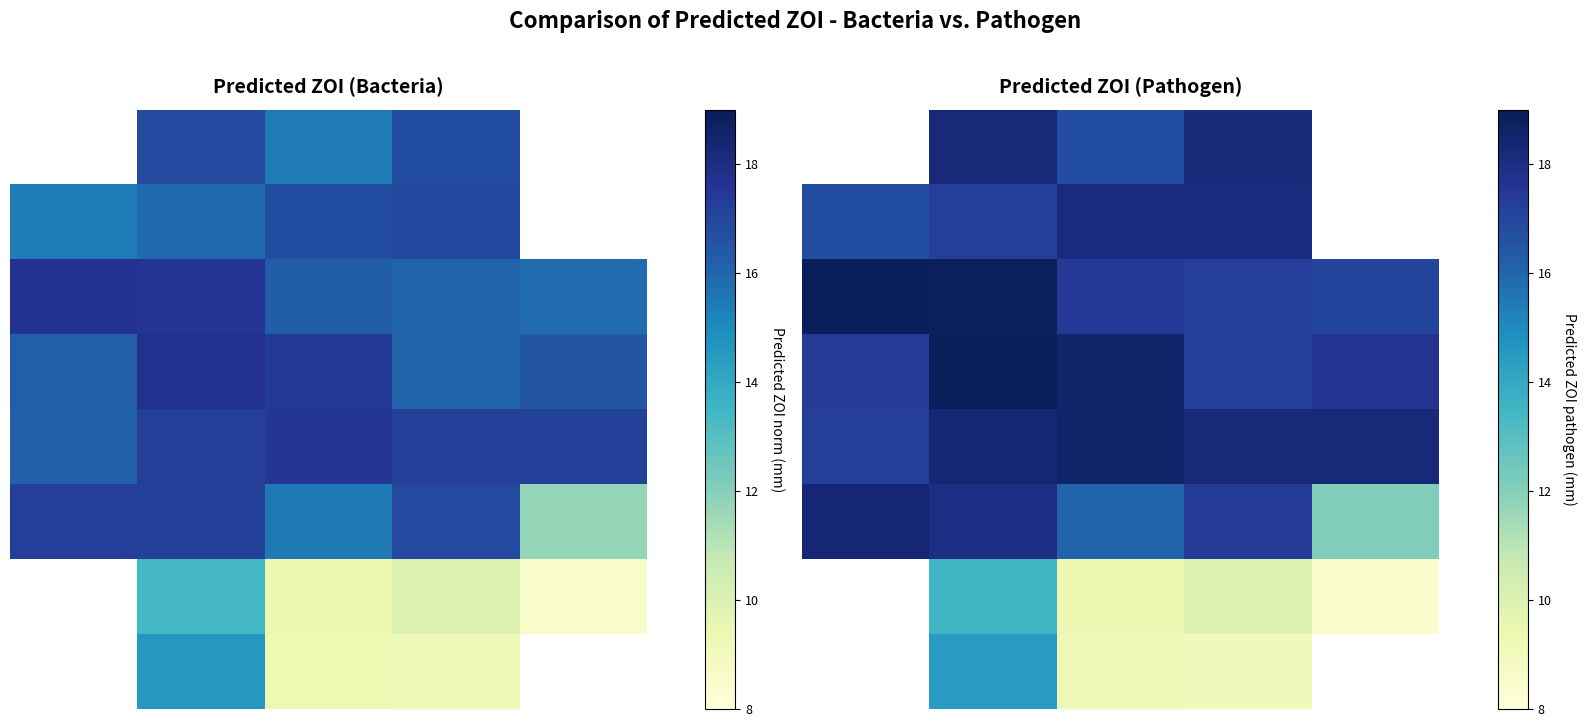

What is the smallest value displayed?

8.4